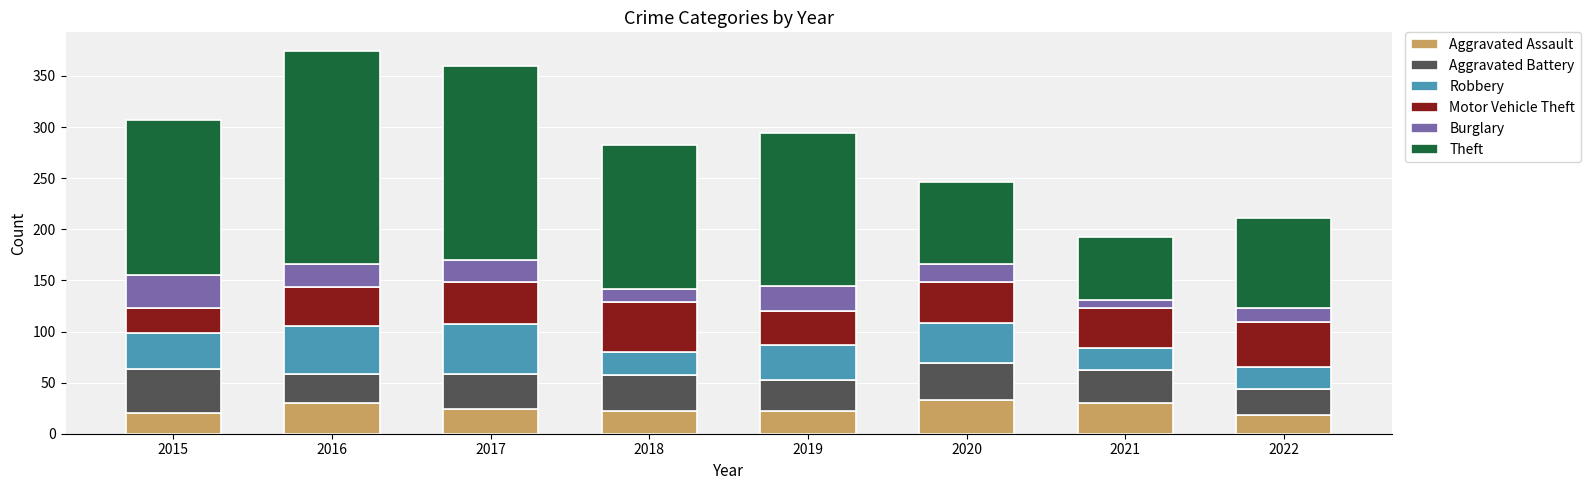

What is the highest value of the Aggravated Assault series?

33